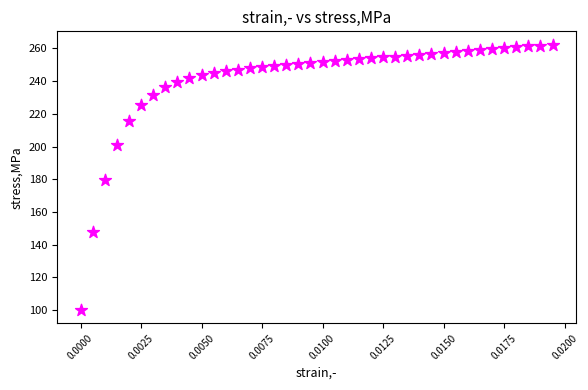

What is the range of Y values (max minus min)?

162.3